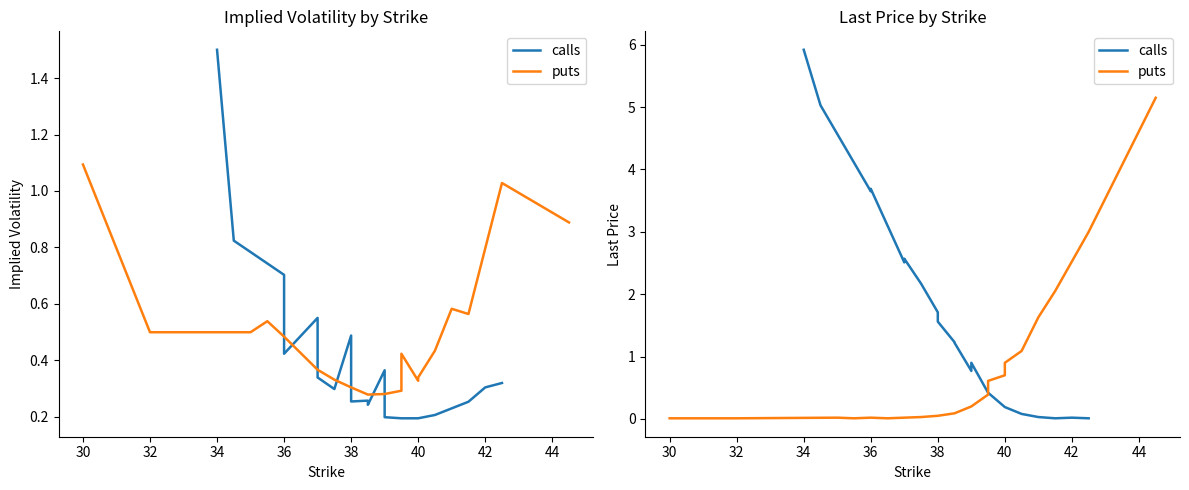

At which category does puts reach its first local valley?

34